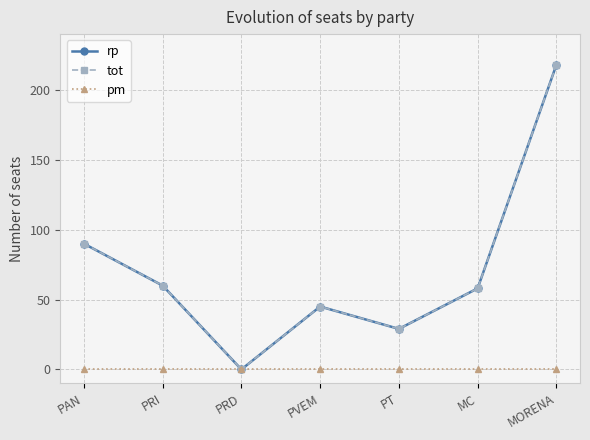

Is this an area chart (filled region under the line)?

No